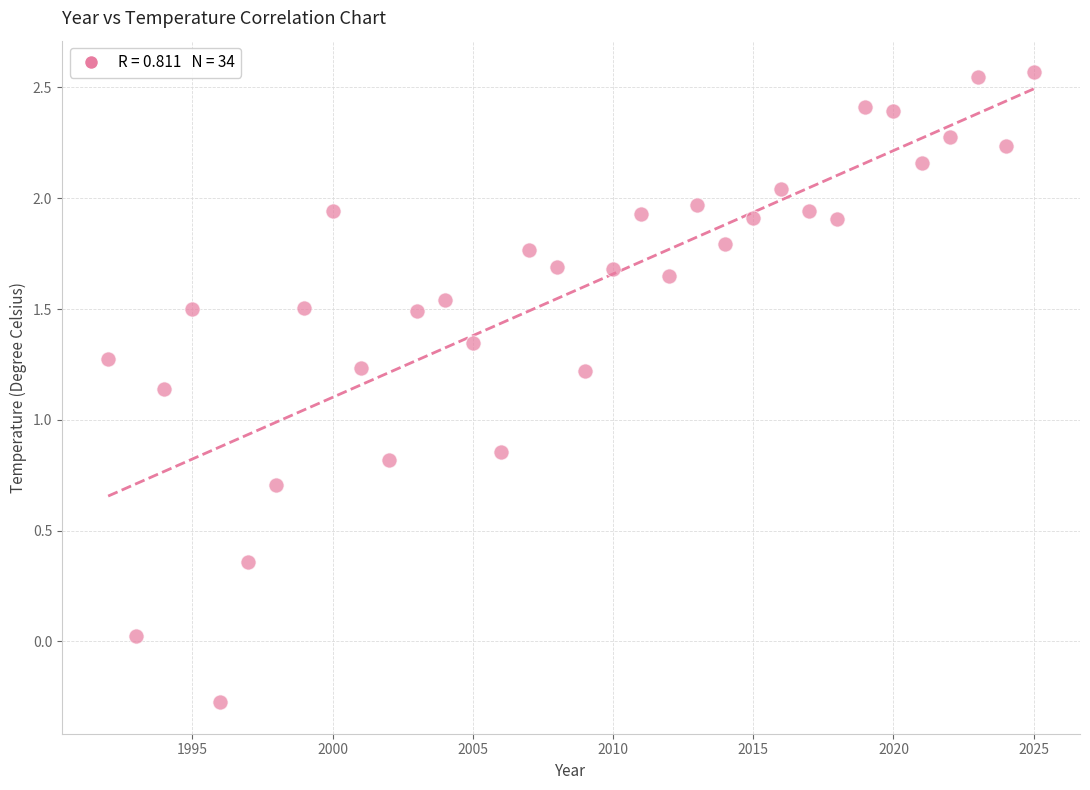

What is the range of X values (max minus min)?

33.0